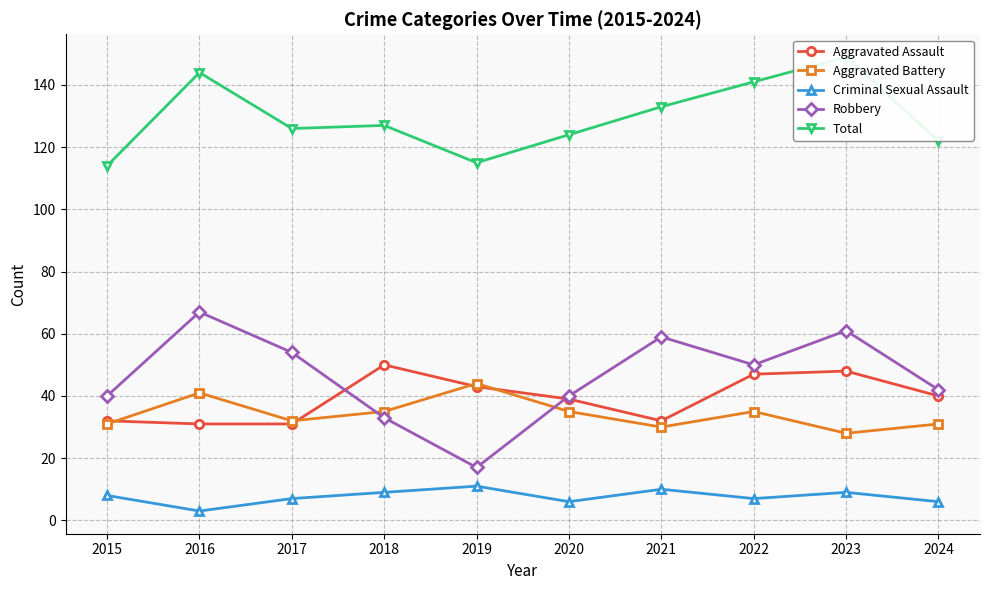

What is the spread (max minus min) of values at 2023?

140